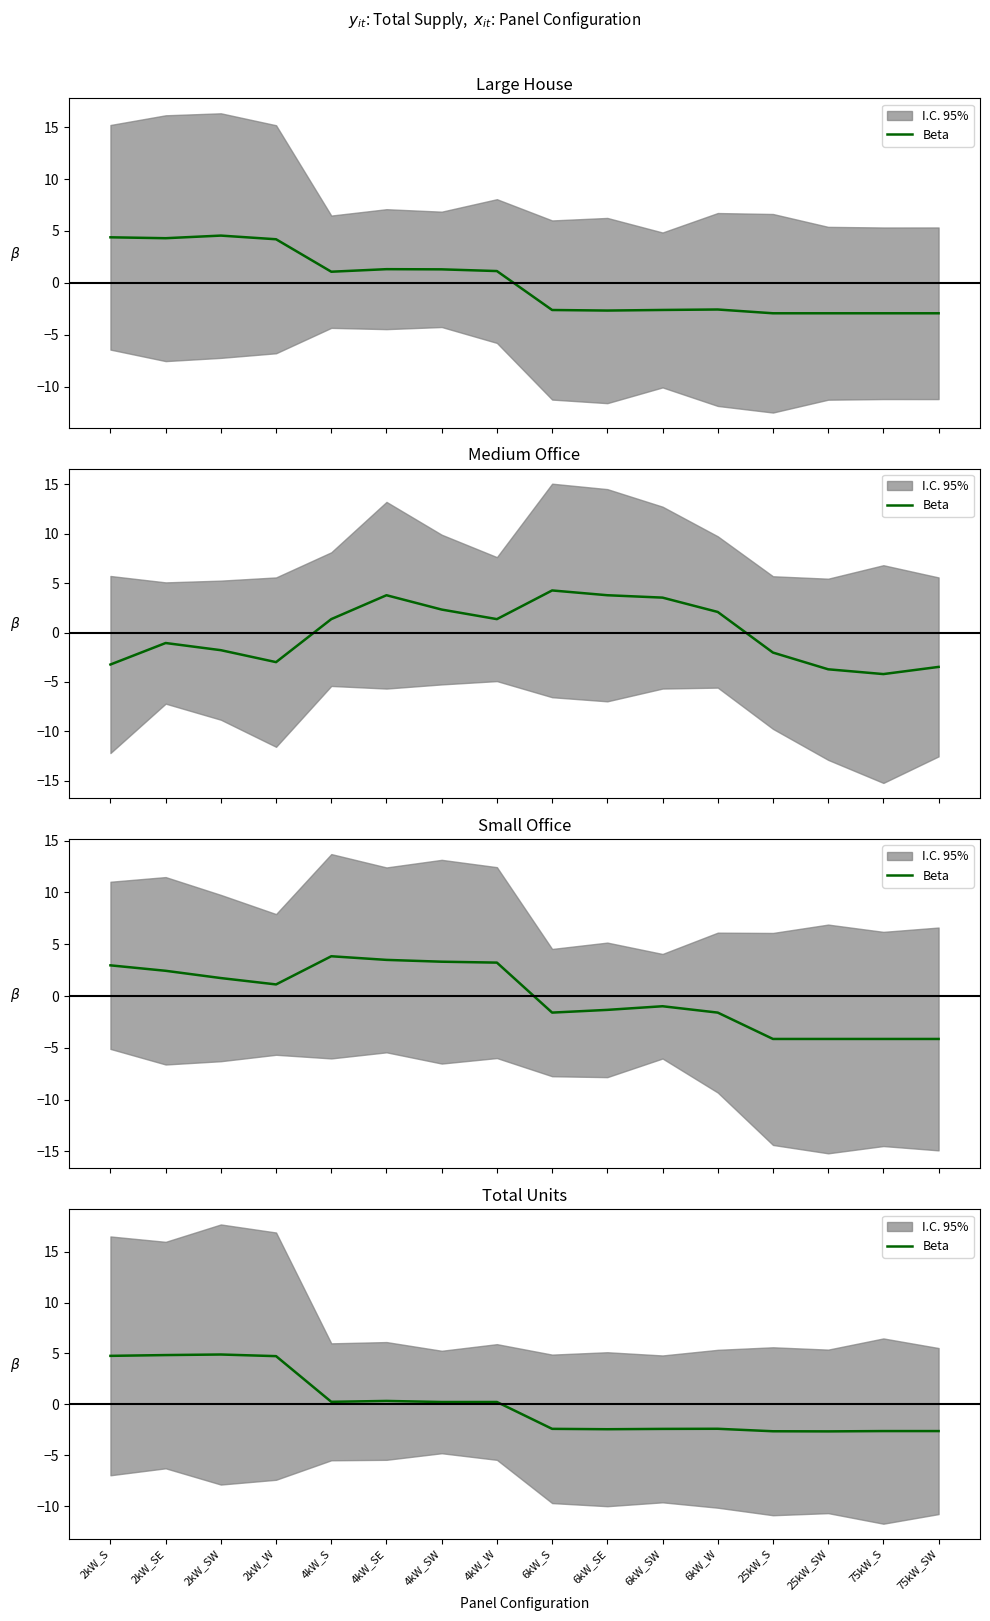

Count the number of categories in the chart.

16